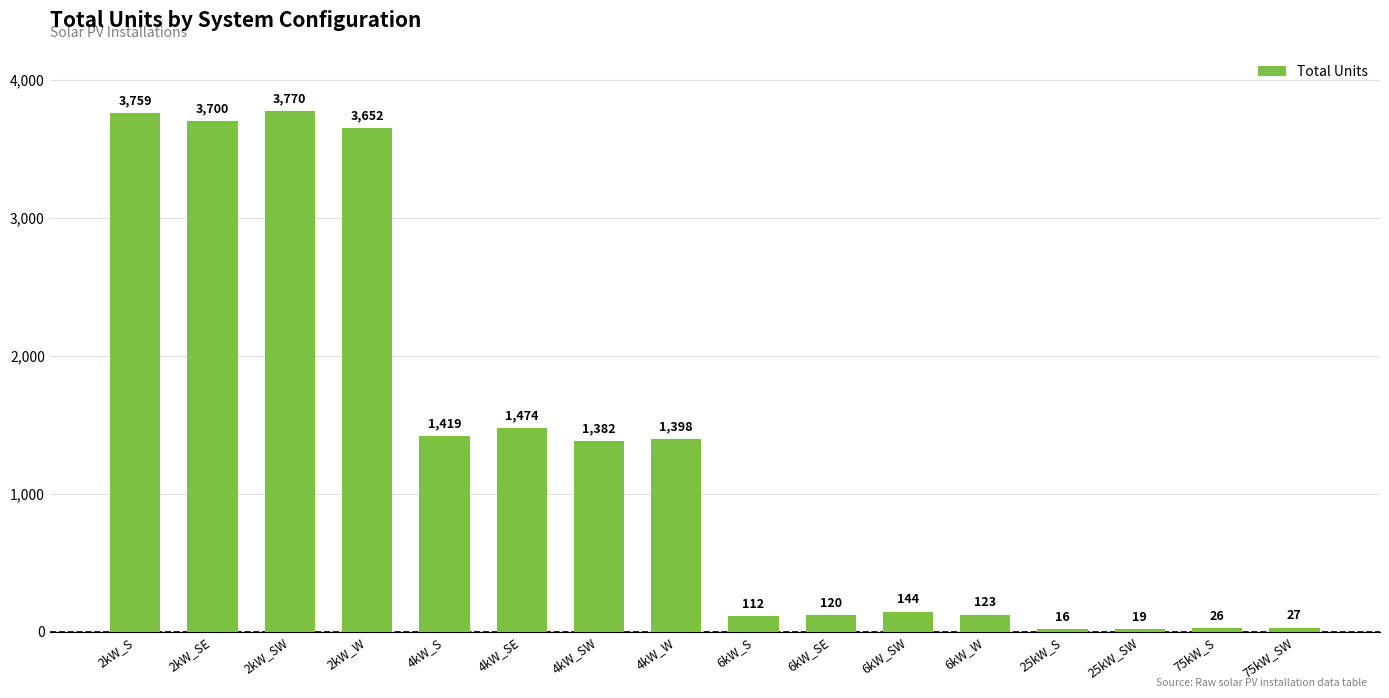

What is the change in value from 2kW_S to 6kW_SW?

-3615